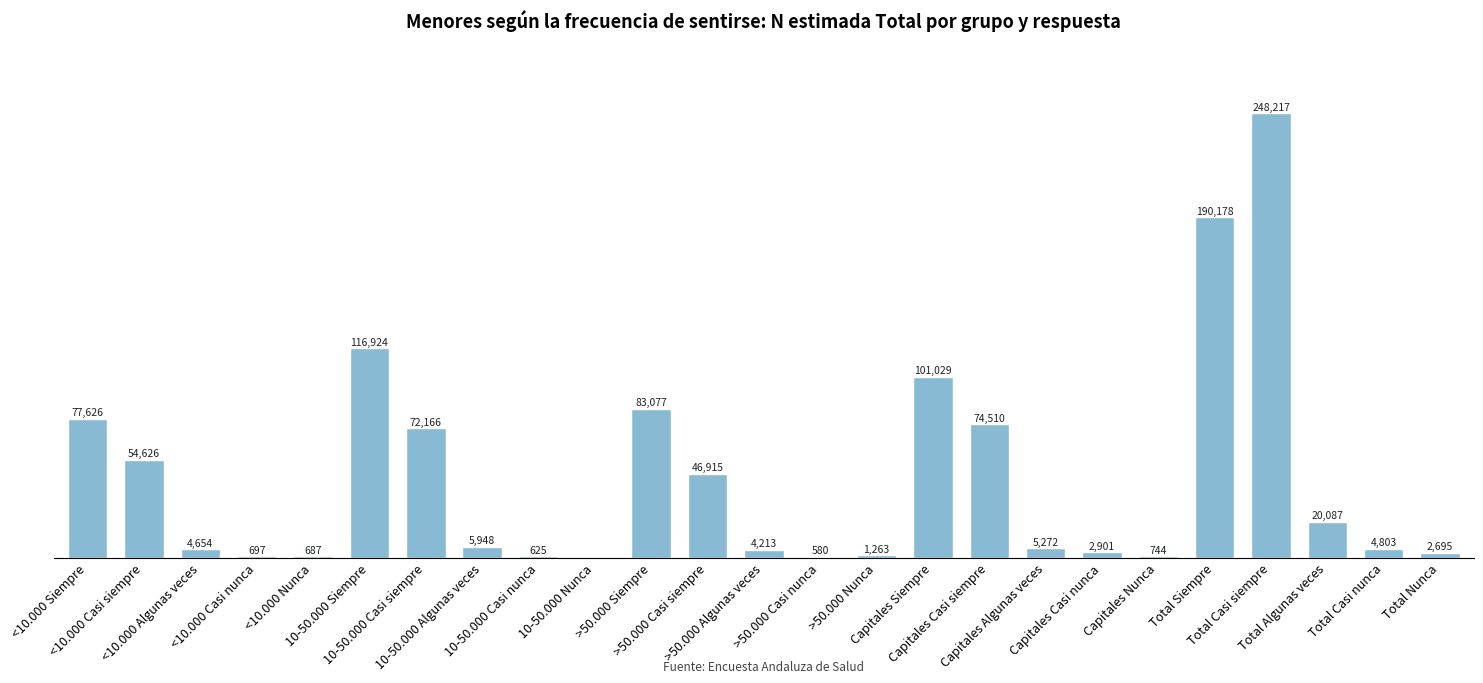

Which has a higher value, 10-50.000 Casi siempre or Capitales Casi nunca?

10-50.000 Casi siempre